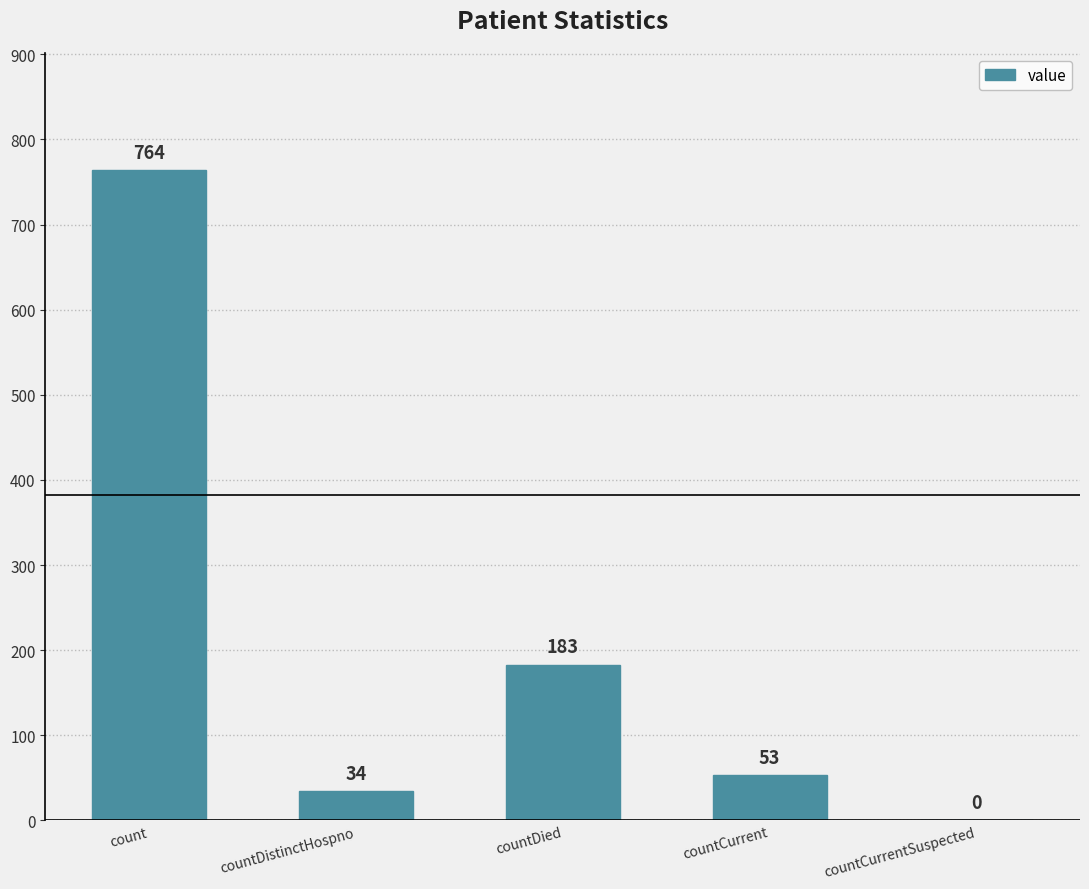

Reading left to right, list all the values displayed in this chart.

764	34	183	53	0